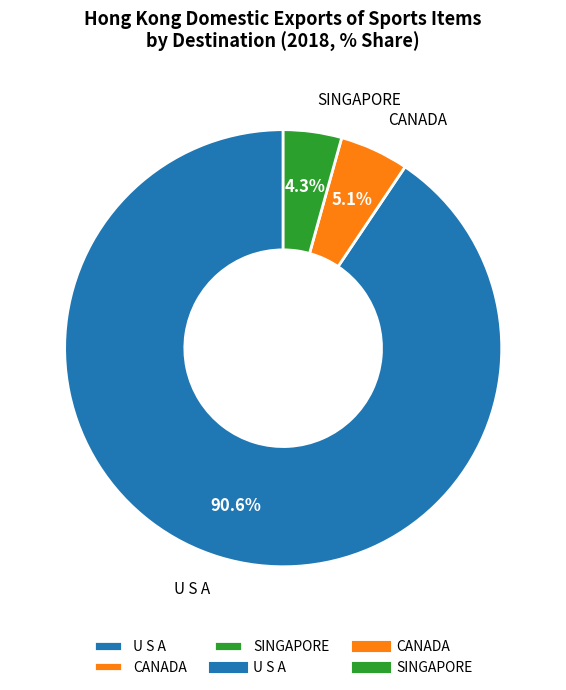

Which category has the smallest portion of the pie?

SINGAPORE